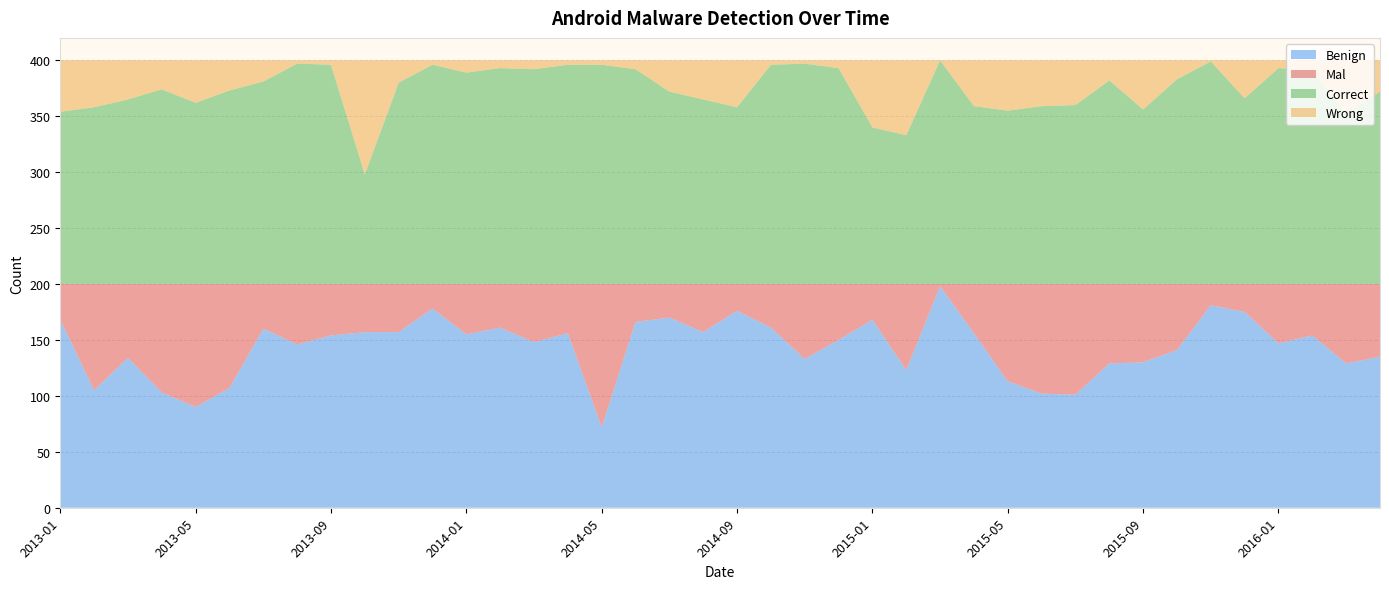

Reading right to left, list all the values displayed in this chart.

Benign: 135	129	154	147	175	181	141	130	129	101	102	113	156	198	123	168	150	133	161	176	157	170	166	72	156	148	161	155	178	157	157	154	146	160	107	90	103	134	105	168
Mal: 65	71	46	53	25	19	59	70	71	99	98	87	44	2	77	32	50	67	39	24	43	30	34	128	44	52	39	45	22	43	43	46	54	40	93	110	97	66	95	32
Correct: 172	152	191	193	166	199	183	156	182	160	159	155	159	200	133	140	193	197	196	158	165	172	192	196	196	192	193	189	196	180	98	196	197	181	173	162	174	165	158	154
Wrong: 28	48	9	7	34	1	17	44	18	40	41	45	41	0	67	60	7	3	4	42	35	28	8	4	4	8	7	11	4	20	102	4	3	19	27	38	26	35	42	46